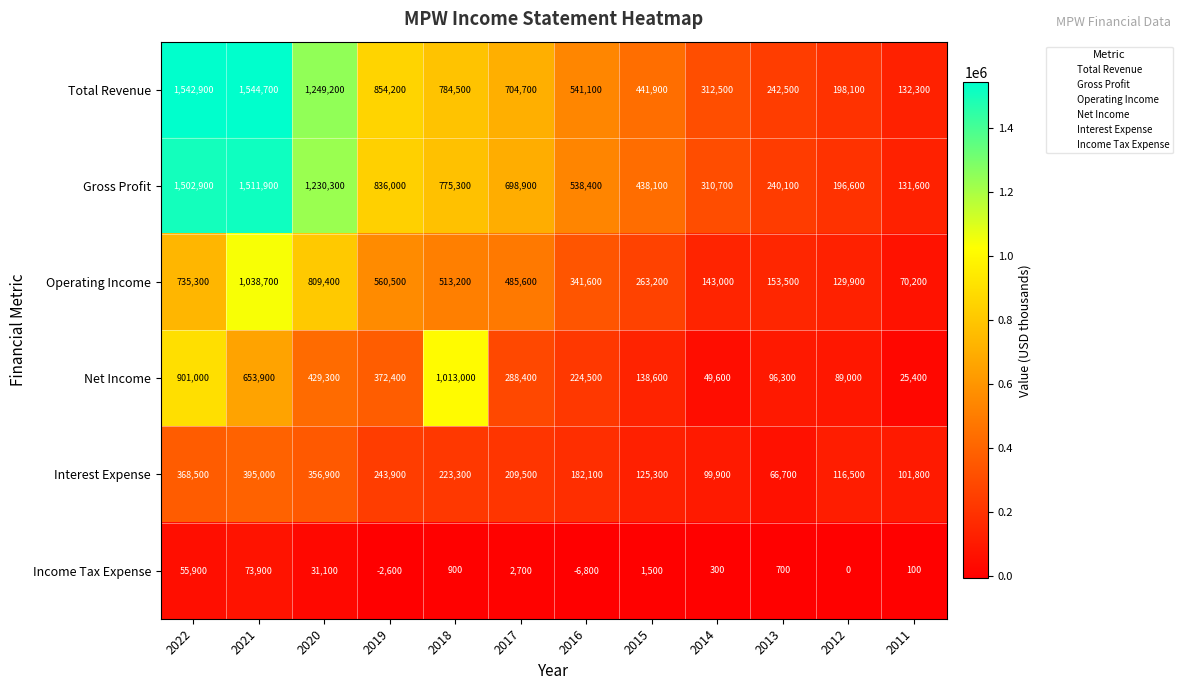

At which label does Total Revenue reach its peak?

2021